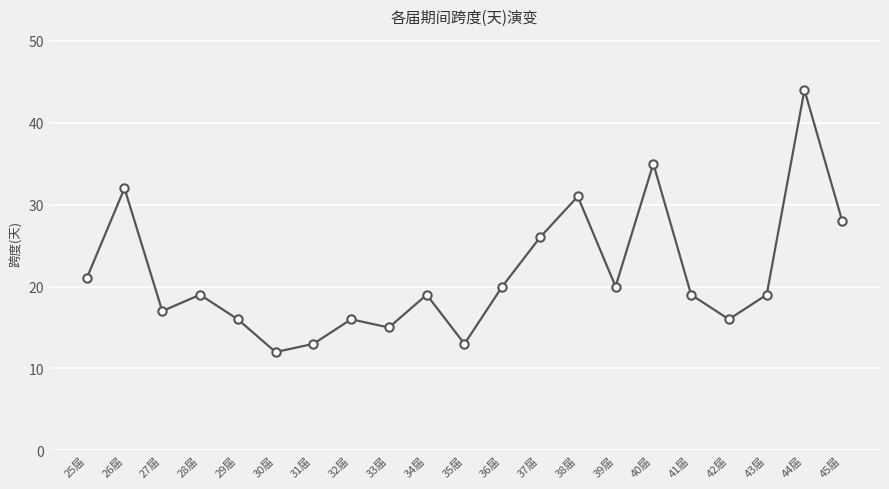

What is the label of the 12th point from the right?

34届